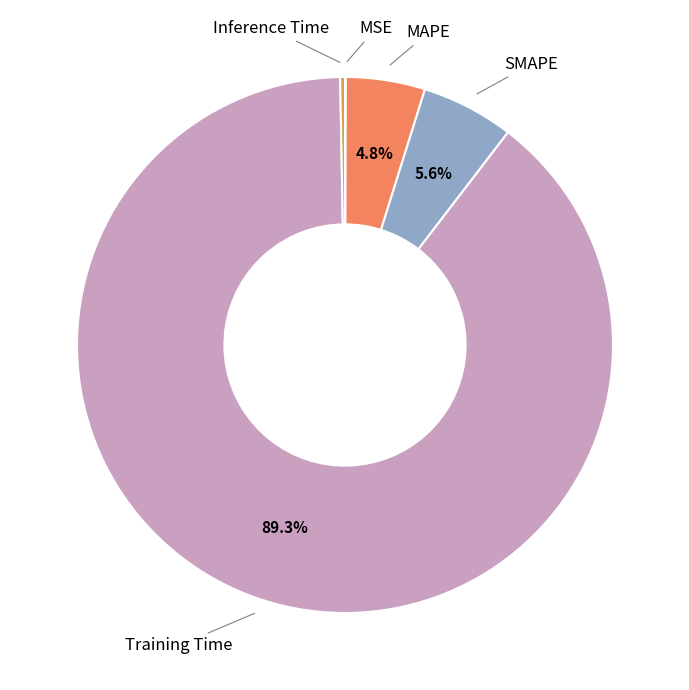

Is there any slice that represents more than half of the pie?

Yes